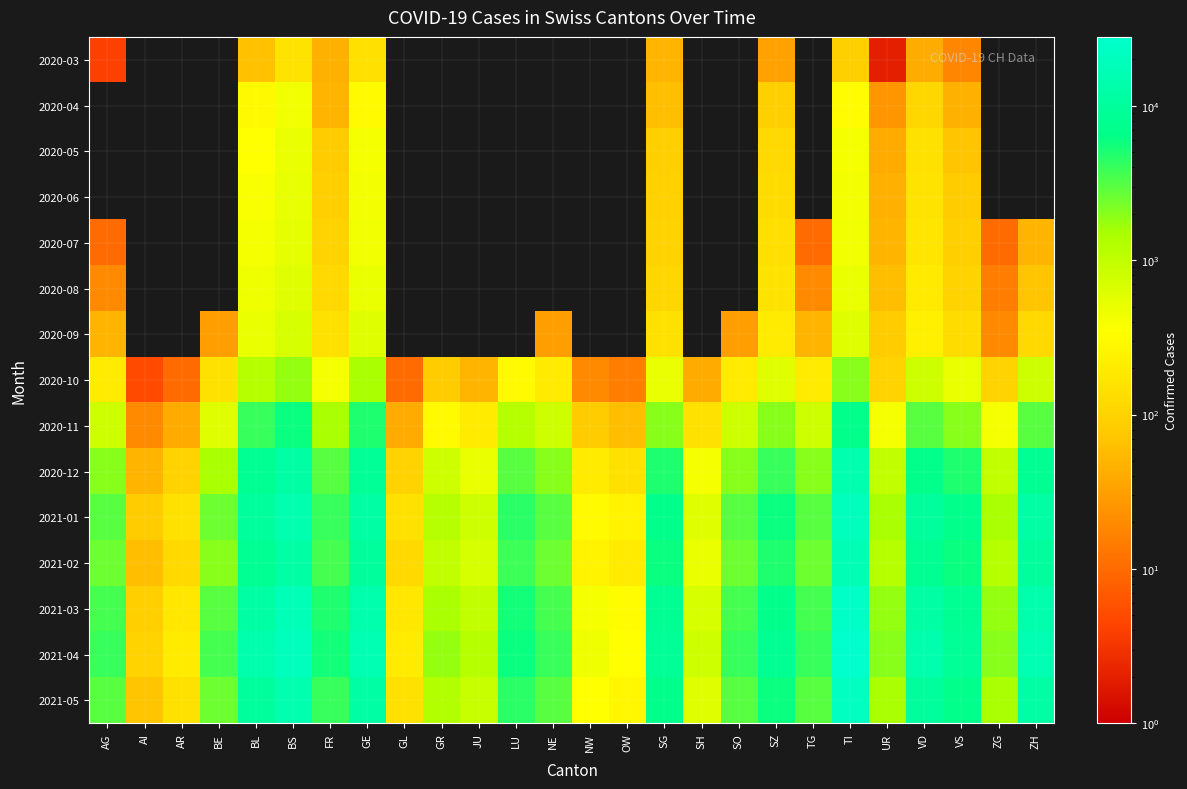

Which series has the largest total across all categories?

2021-04